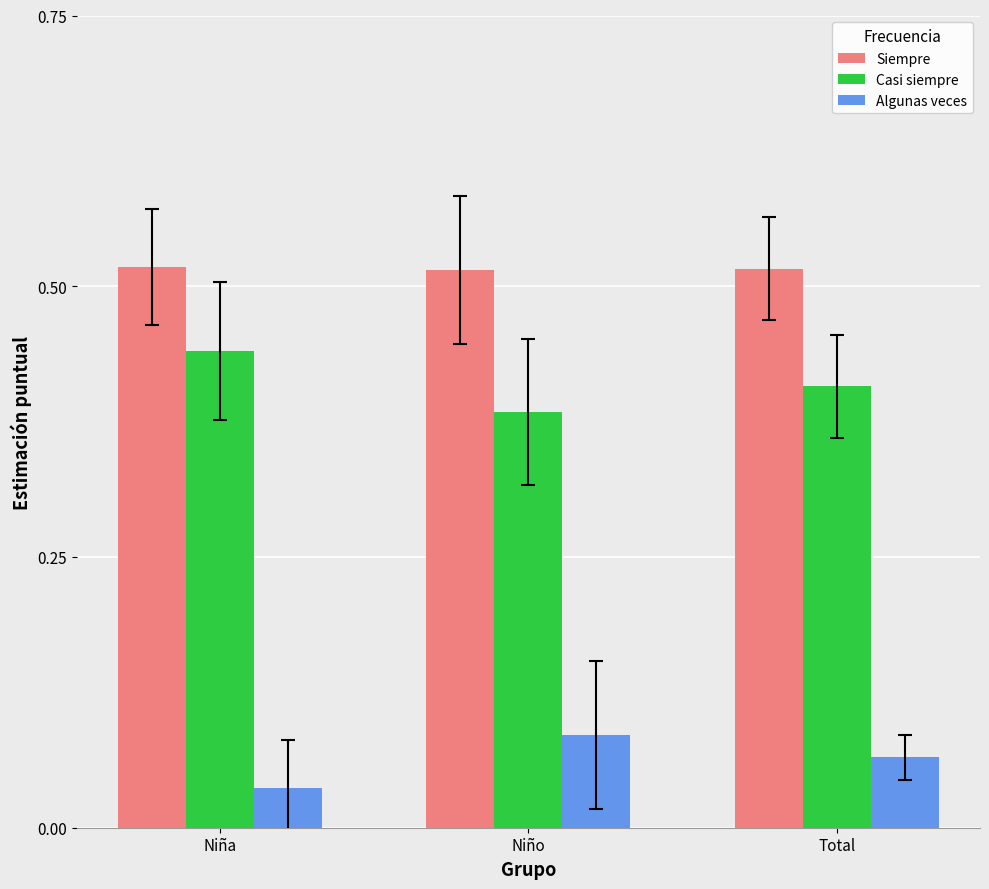

What is the sum of all Algunas veces values?

0.2